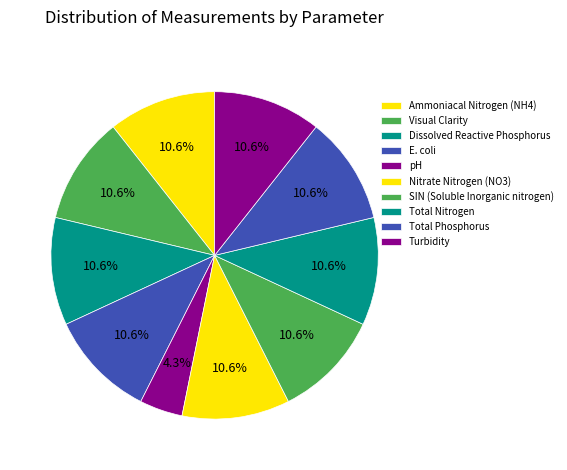

How many slices are in this pie chart?

10